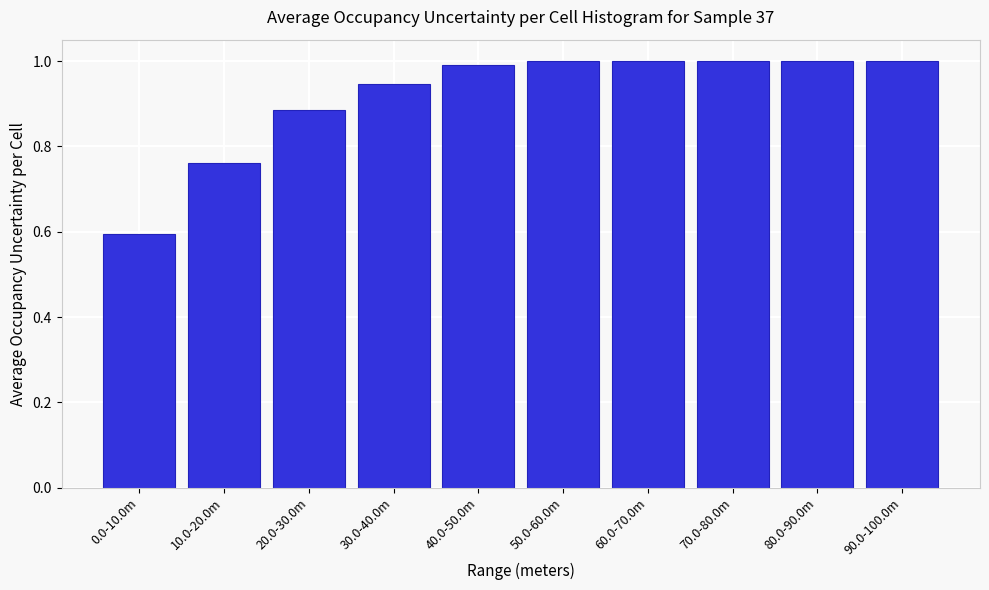

Where is the data nearest to the value 0?

0.0-10.0m